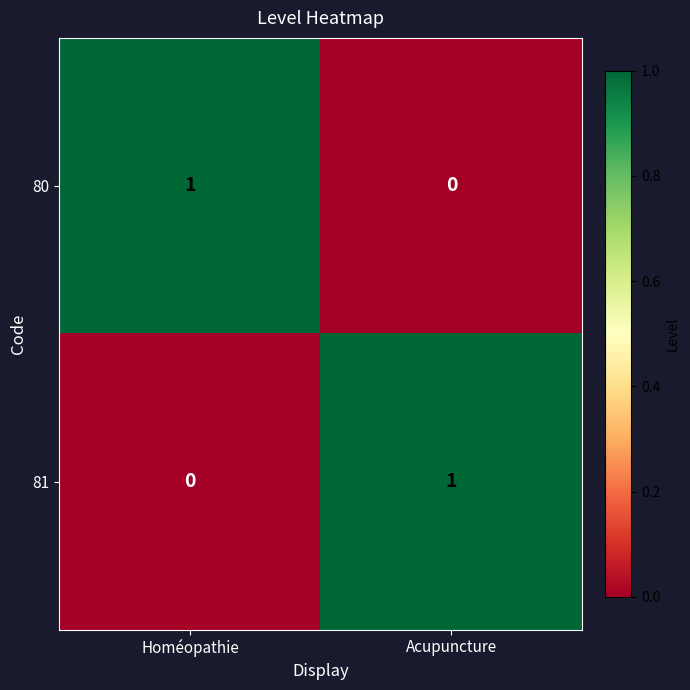

What is the total value across all series at Acupuncture?

1